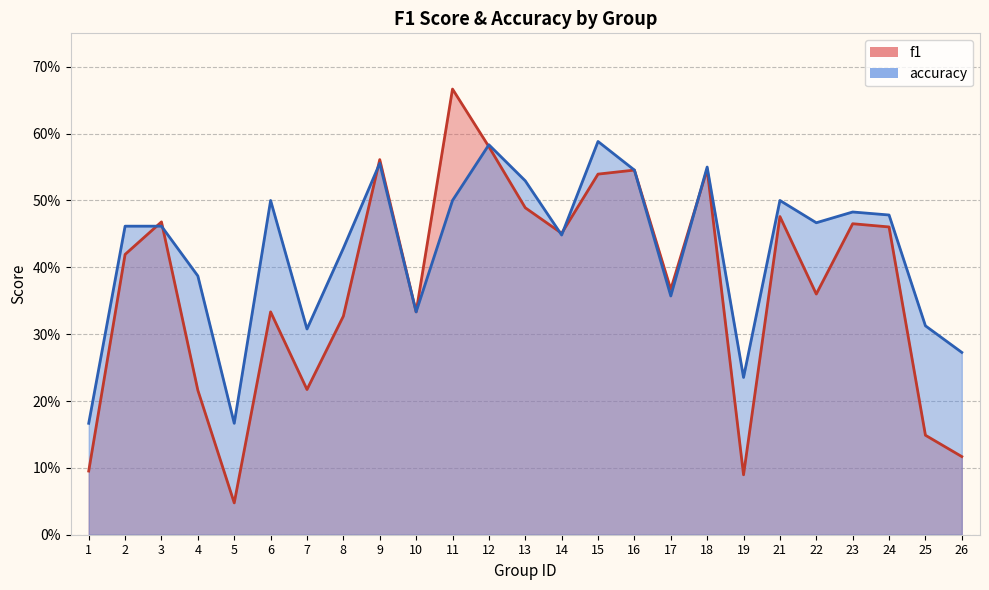

Which label corresponds to the largest value in the chart?

11